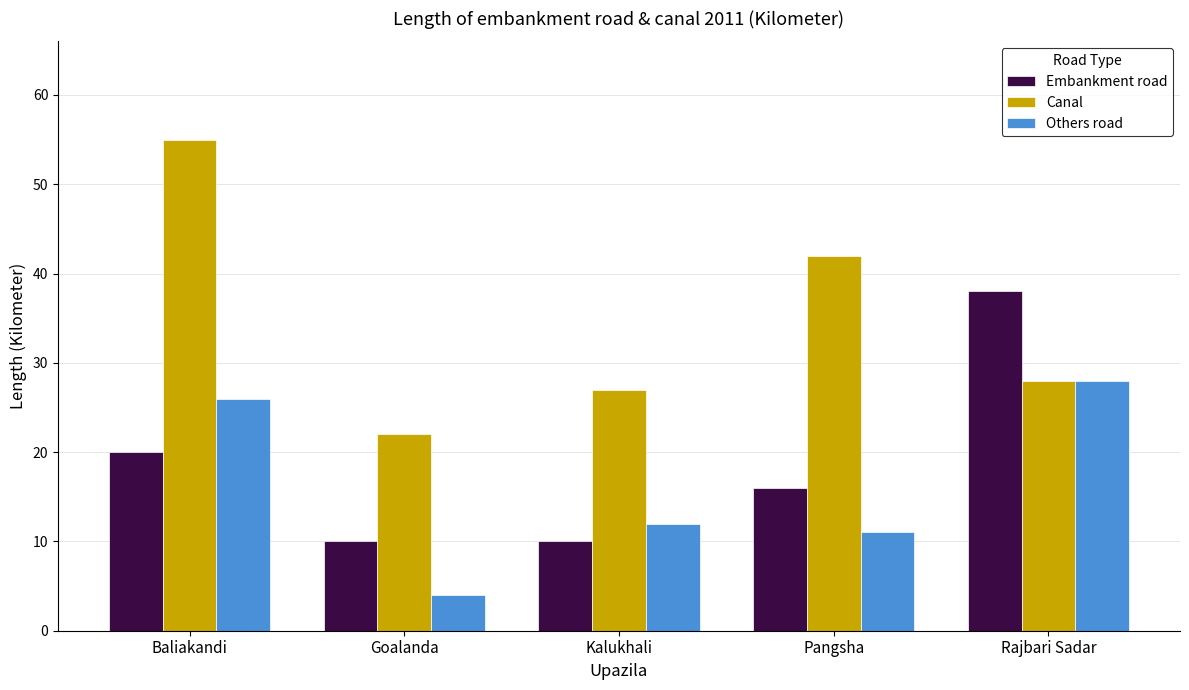

At how many categories does at least one series exceed 54?

1